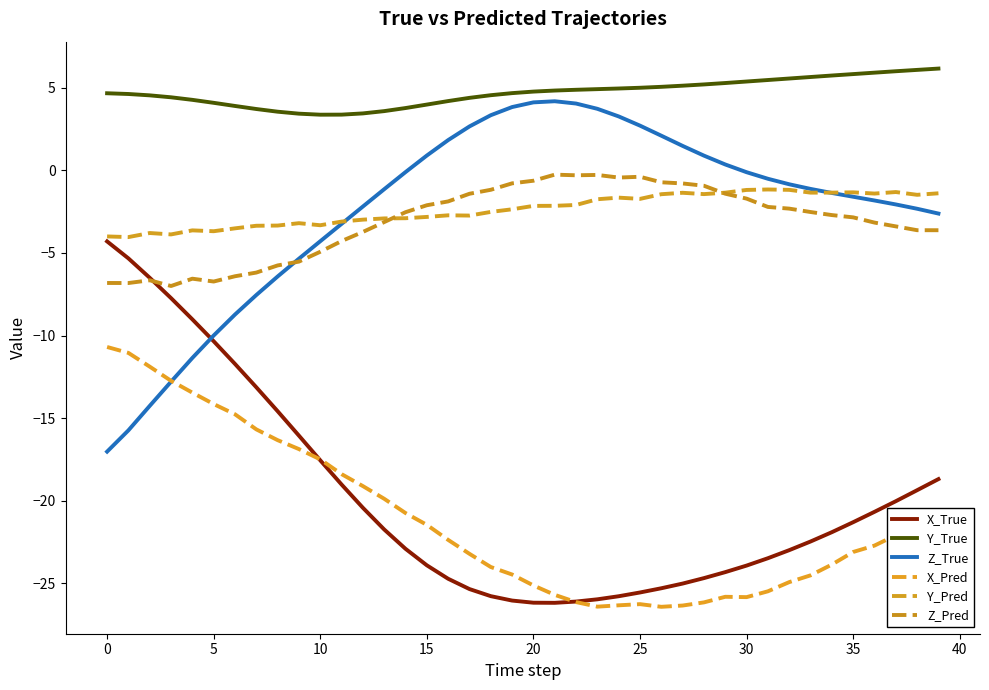

True or false: Y_Pred and Y_True intersect in this chart.

False